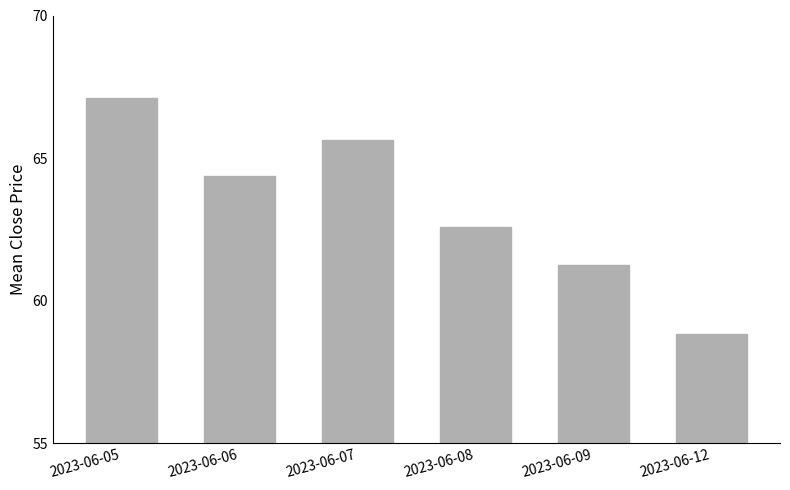

Are the bars grouped side by side (vs. stacked)?

No